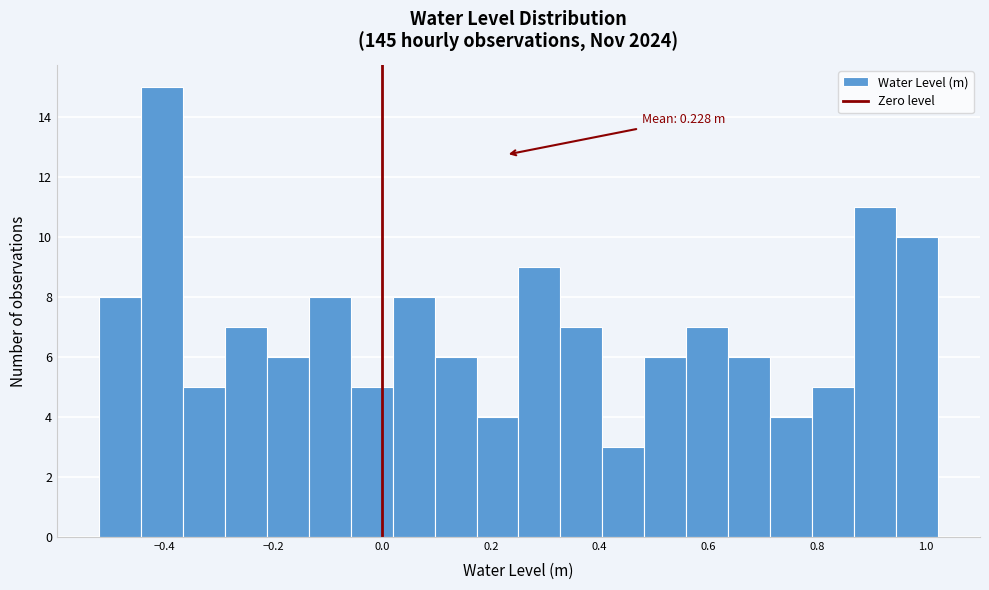

Read against the x-axis, roughly where is the centre of the tallest bar?

-0.40